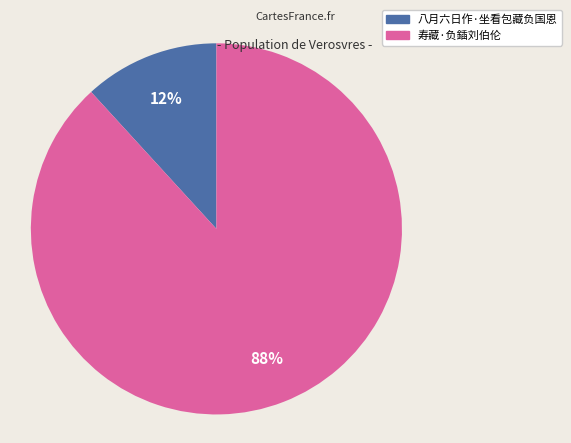

To the nearest percent, what is the combined percentage of 八月六日作·坐看包藏负国恩 and 寿藏·负鍤刘伯伦?

100%